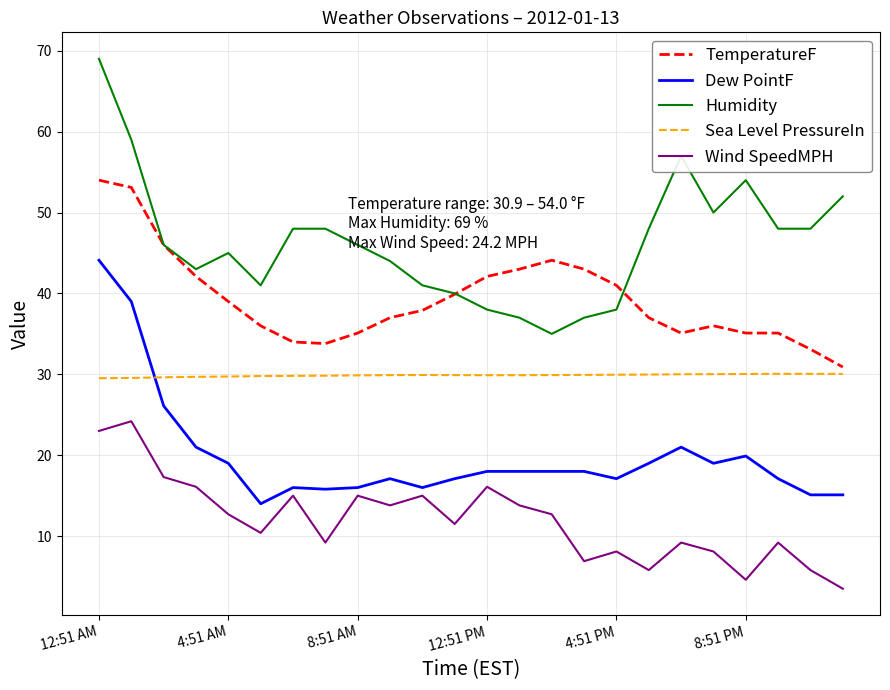

True or false: Humidity and Wind SpeedMPH cross at least once.

False